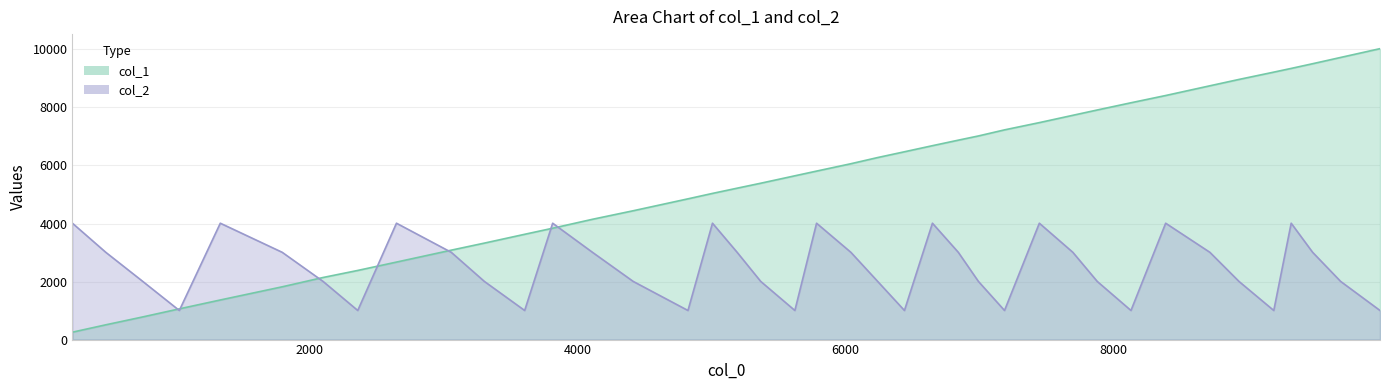

What is the value of the col_2 point at the 36th from the left?

1002.7